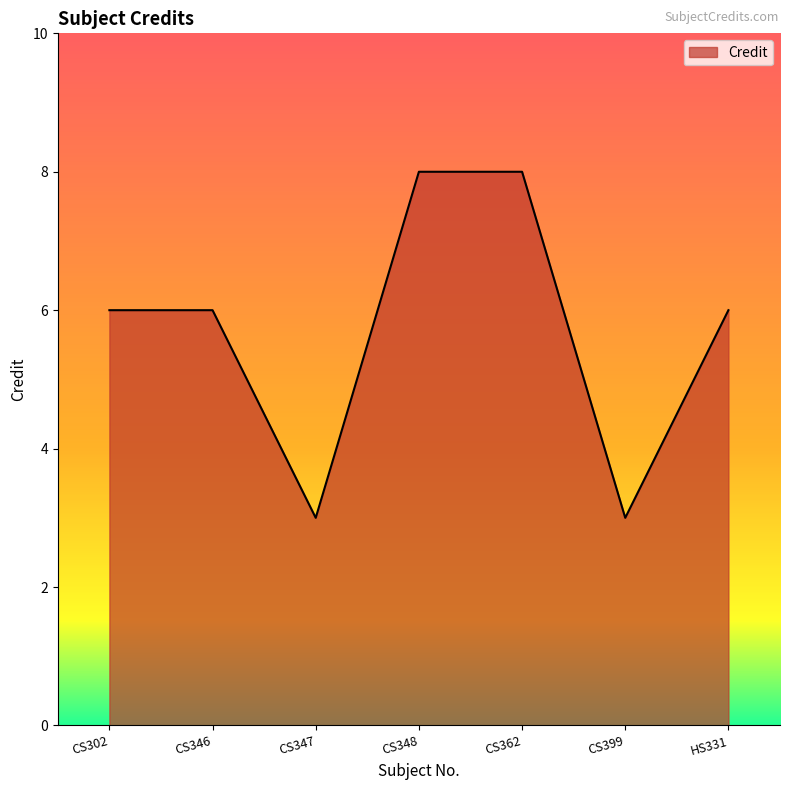

What position from the left is CS302?

1